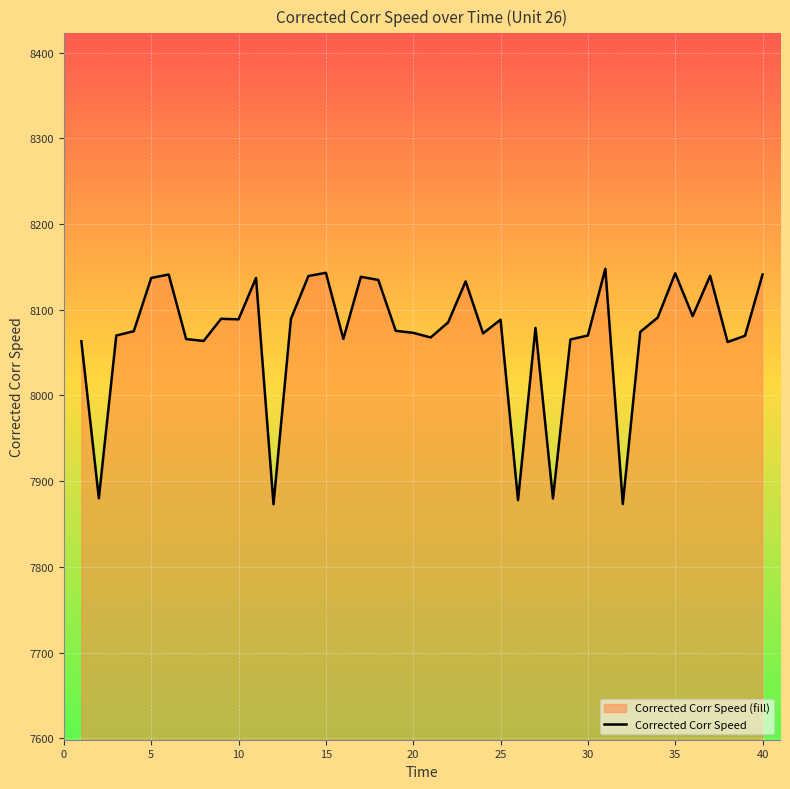

What is the smallest value displayed?

7873.0